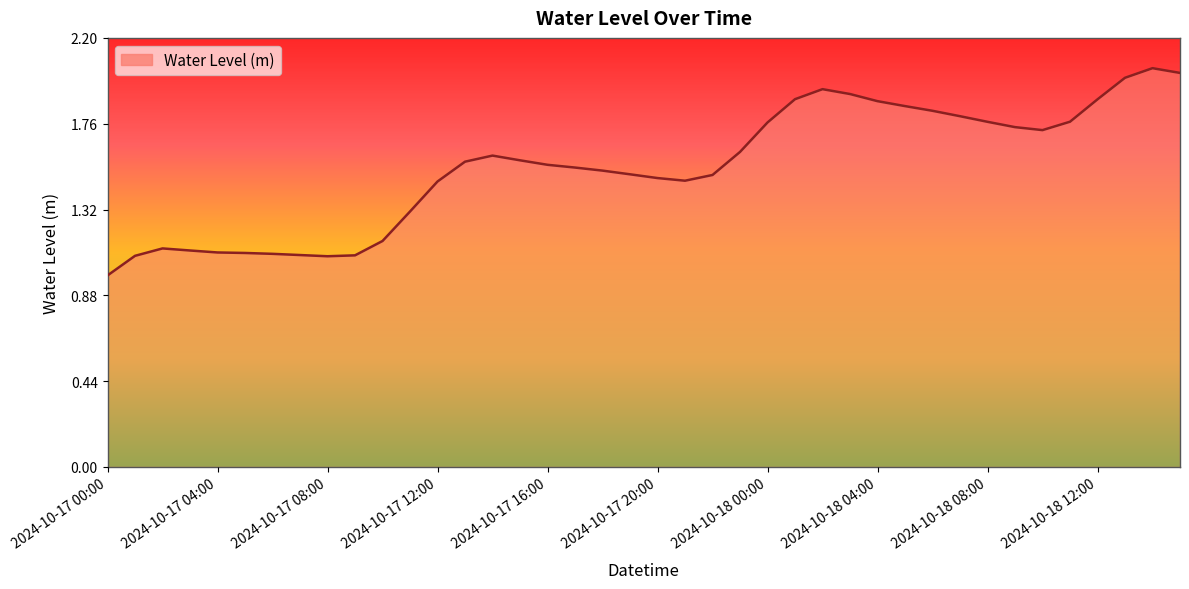

What is the smallest value displayed?

1.0